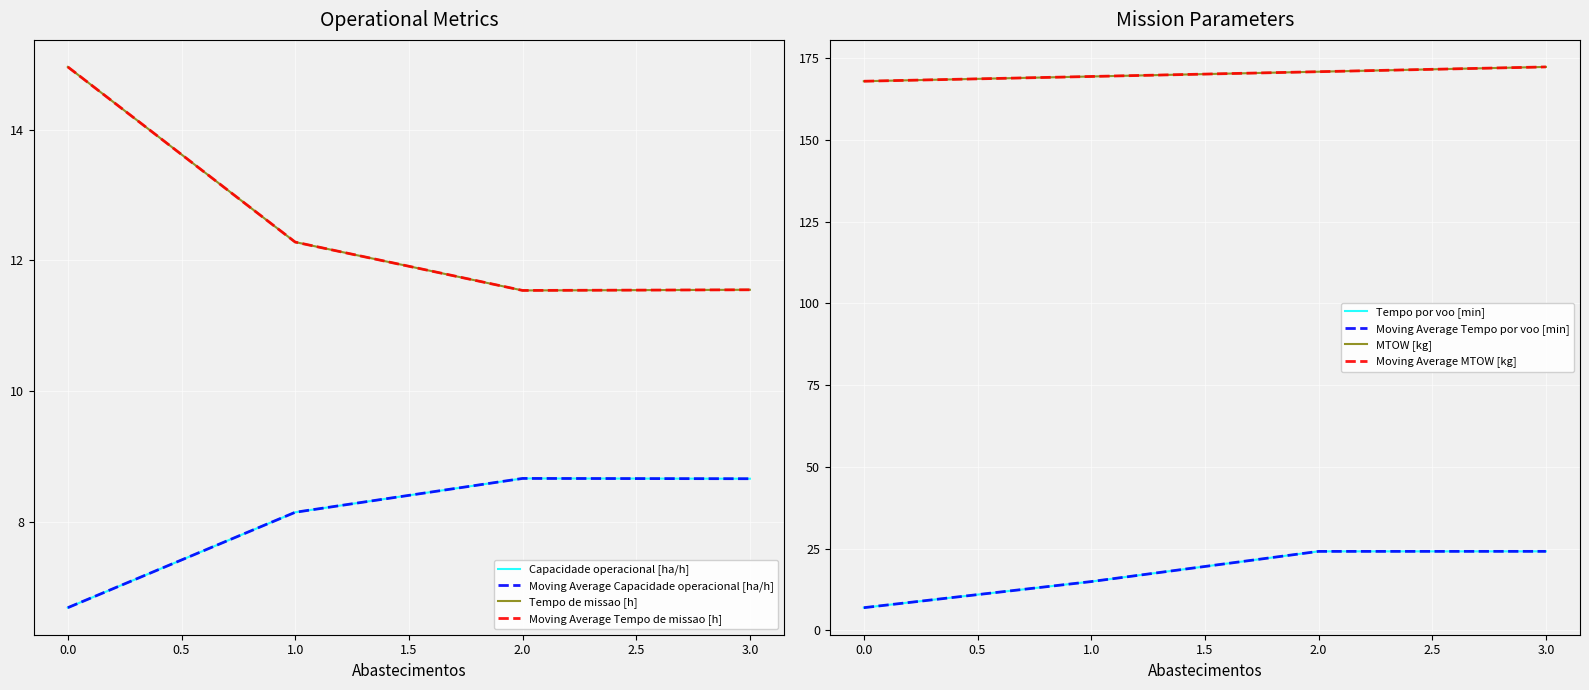

True or false: MTOW [kg] and Autonomia Projetada [h] cross at least once.

False